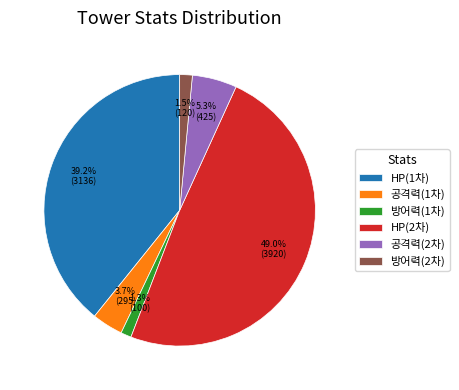

Does 방어력(1차) account for over 50% of the chart?

No